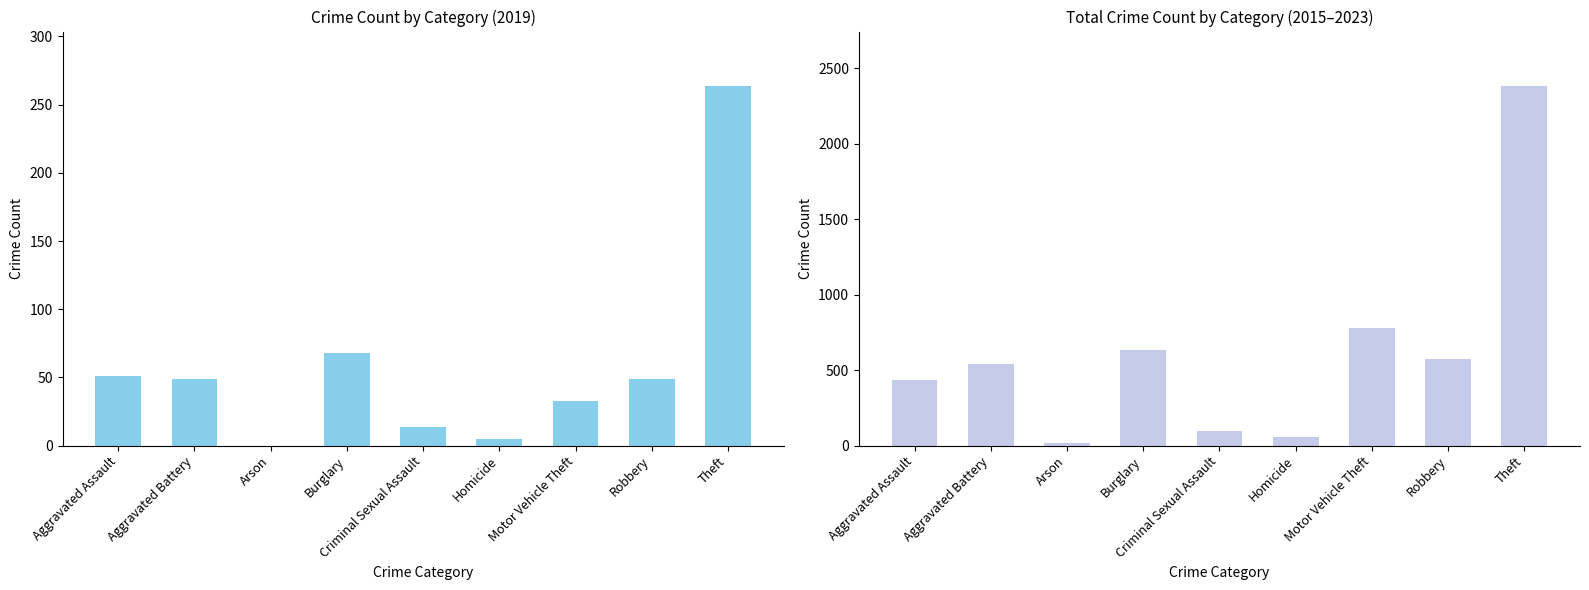

List the labels in order of value, smallest first.

Arson, Homicide, Criminal Sexual Assault, Aggravated Assault, Aggravated Battery, Robbery, Burglary, Motor Vehicle Theft, Theft